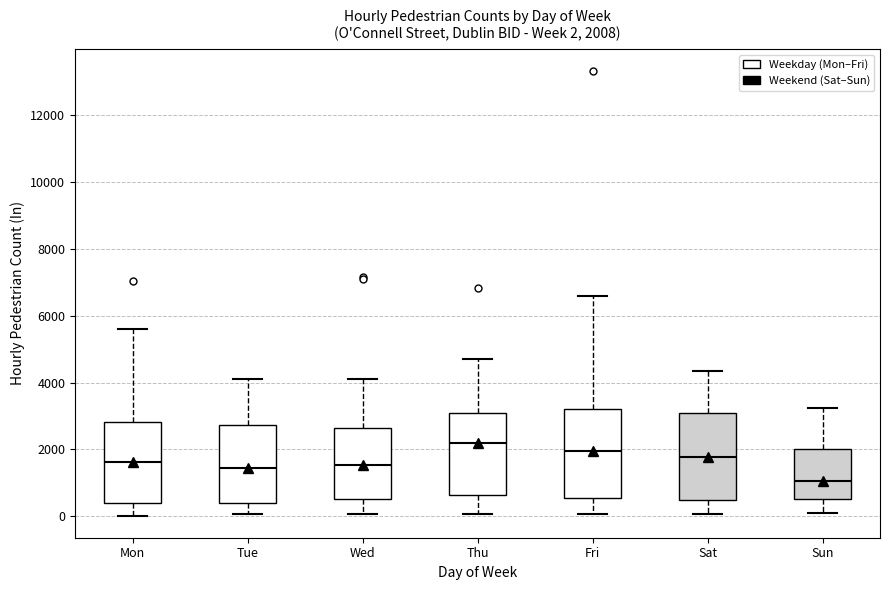

Which box has the lowest median line?

Sun